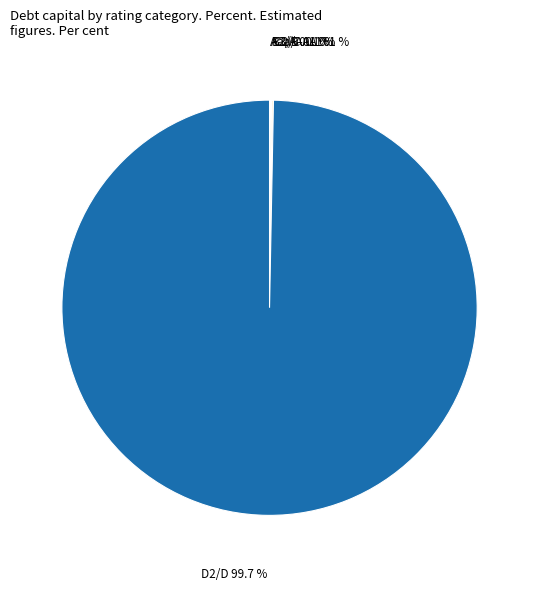

Is there any slice that represents more than half of the pie?

Yes